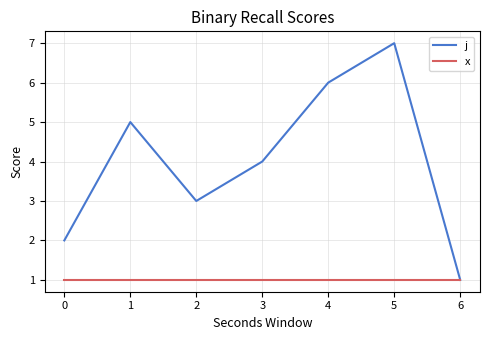

What are all the series names shown in the legend?

j, x